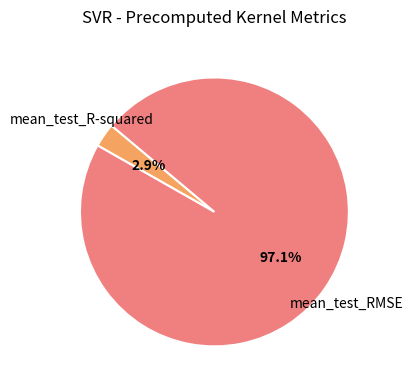

Is there any slice that represents more than half of the pie?

Yes